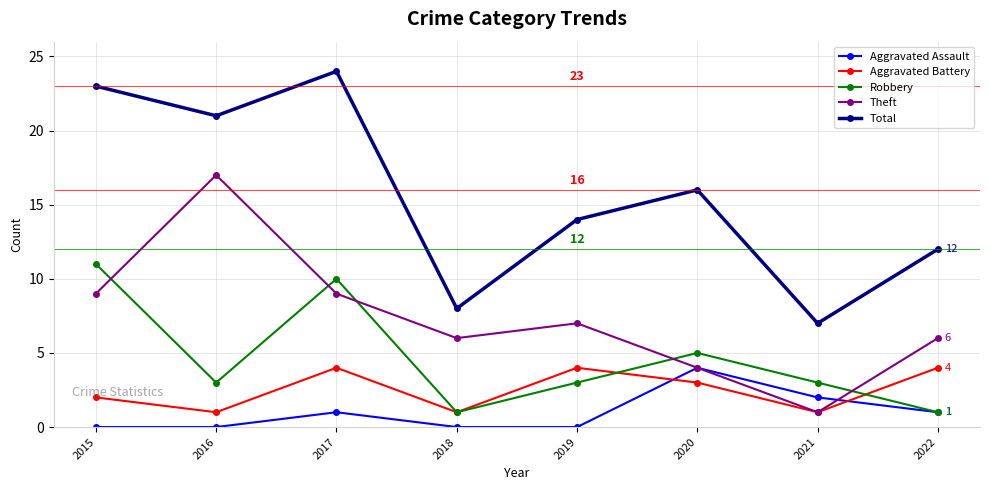

At which category does Total reach its first local peak?

2017